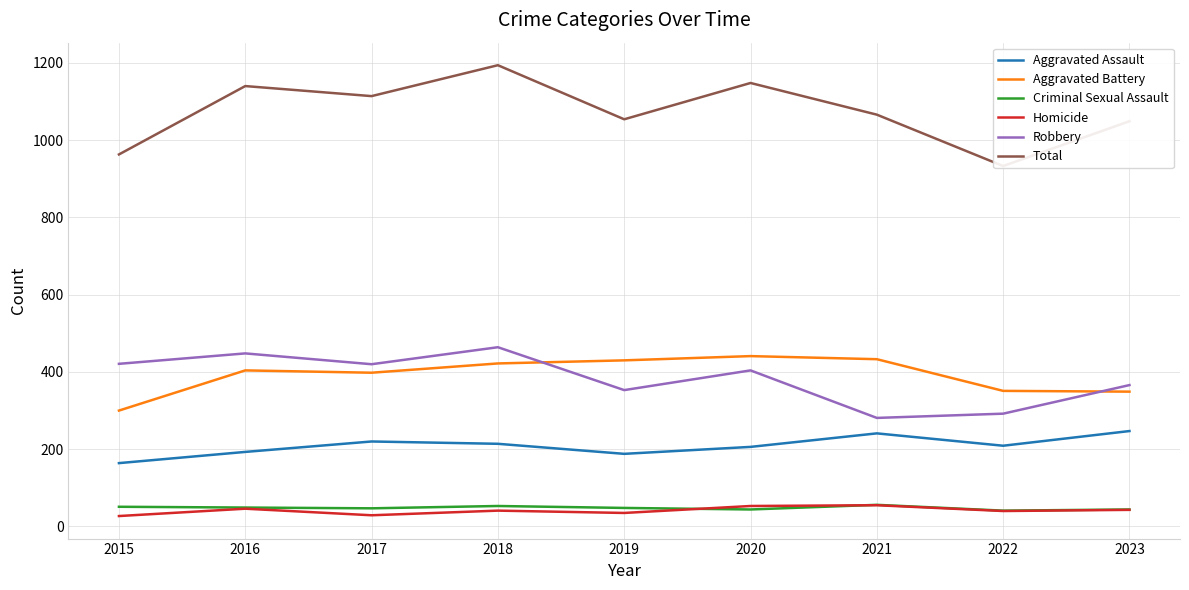

The Homicide series shows 43 at 2023. True or false?

True